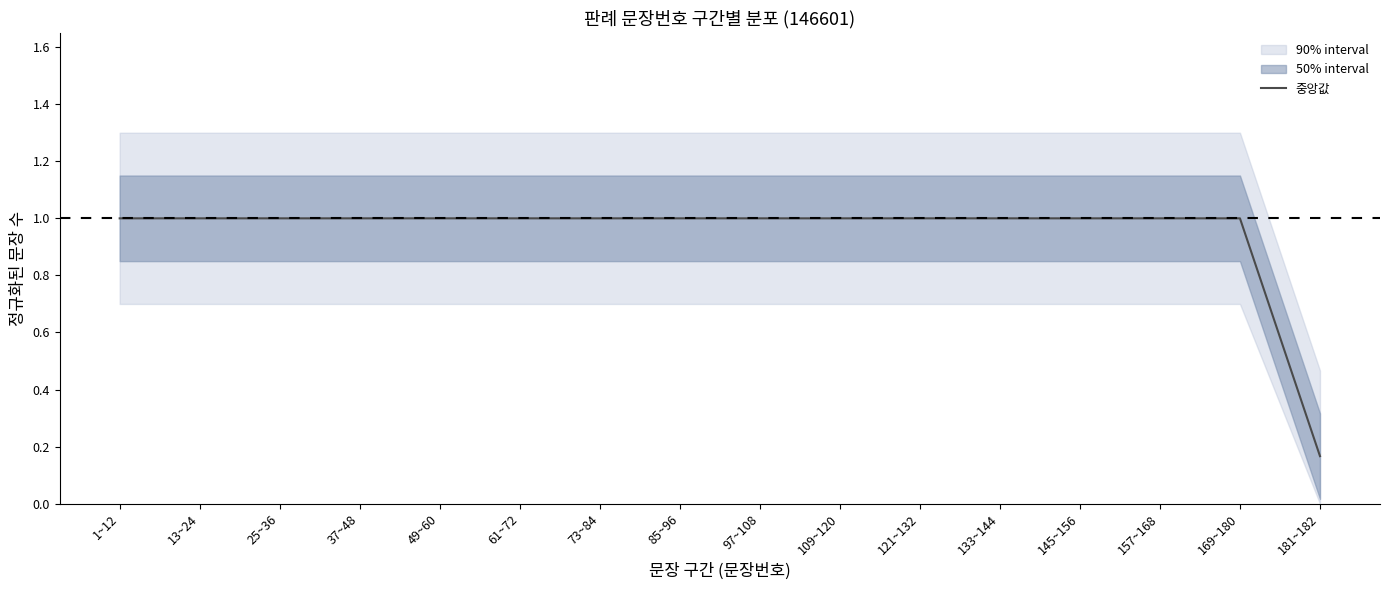

How many lines are shown in the chart?

1